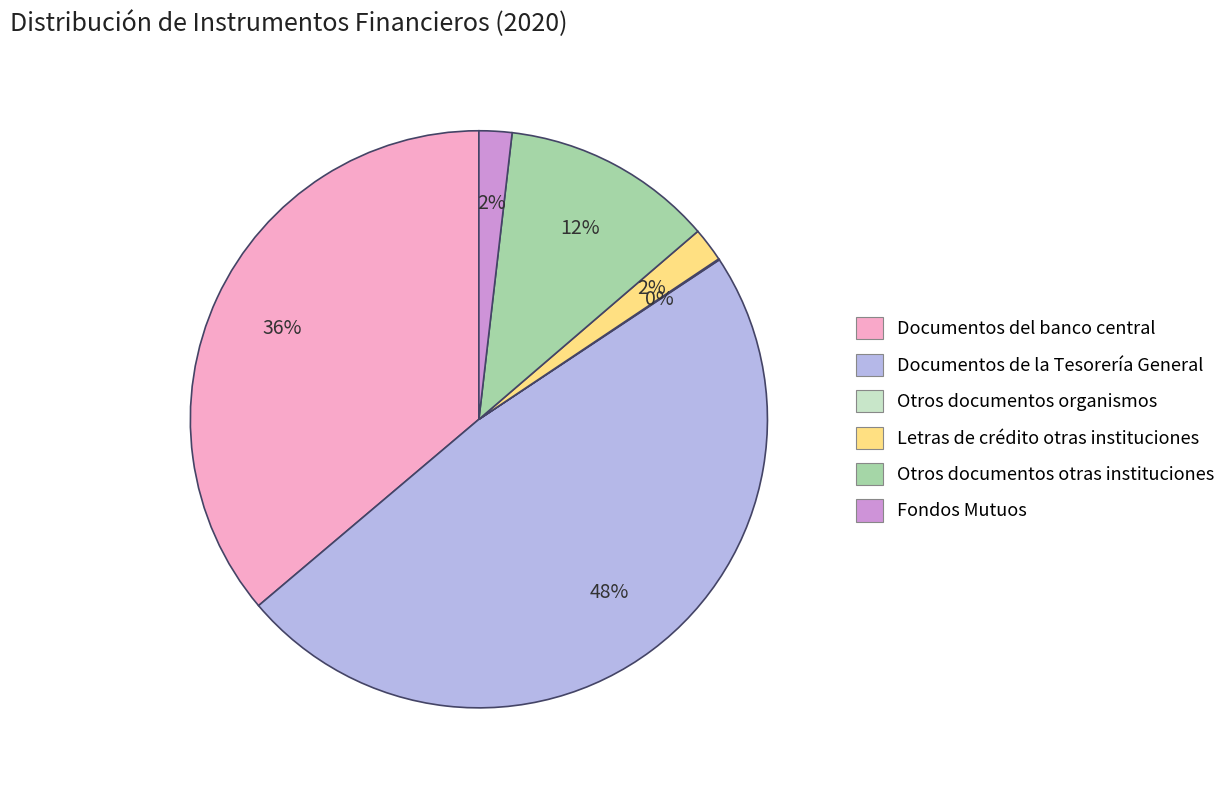

To the nearest percent, what percentage of the pie is Letras de crédito otras instituciones?

2%